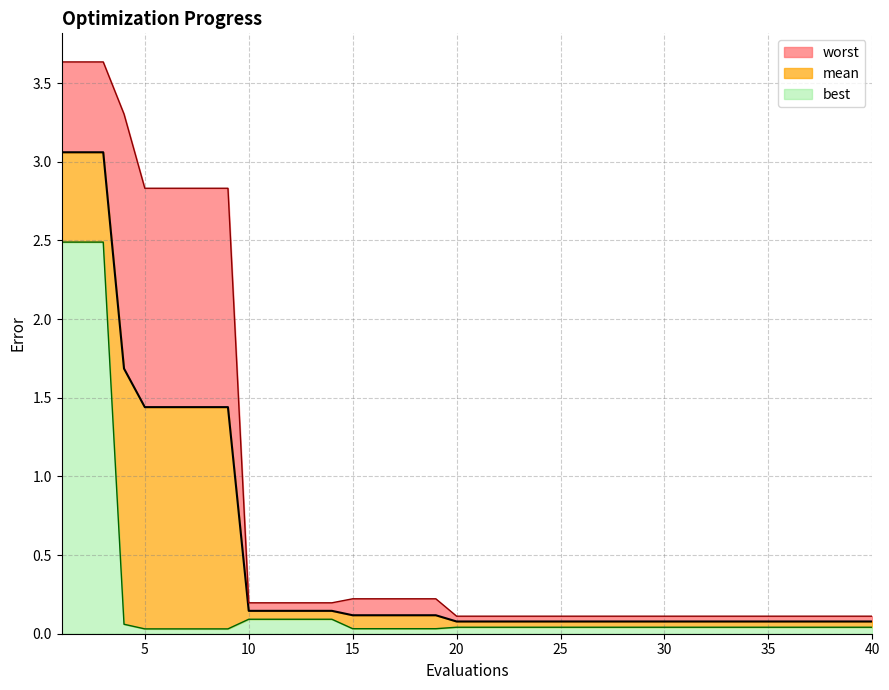

Which series has the largest range (max minus min)?

worst